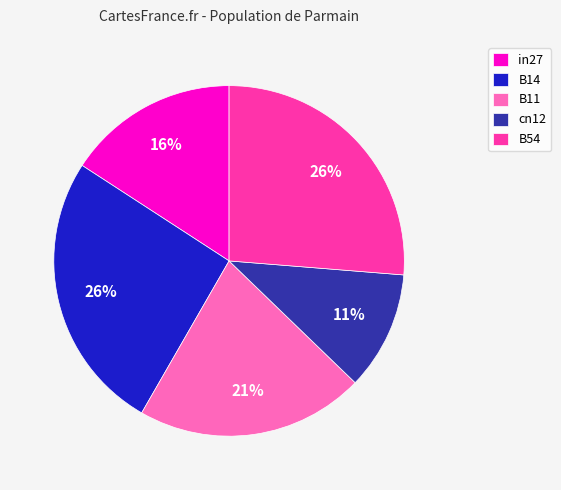

Approximately how many times larger is the value at cn12 compared to B14?

0.4